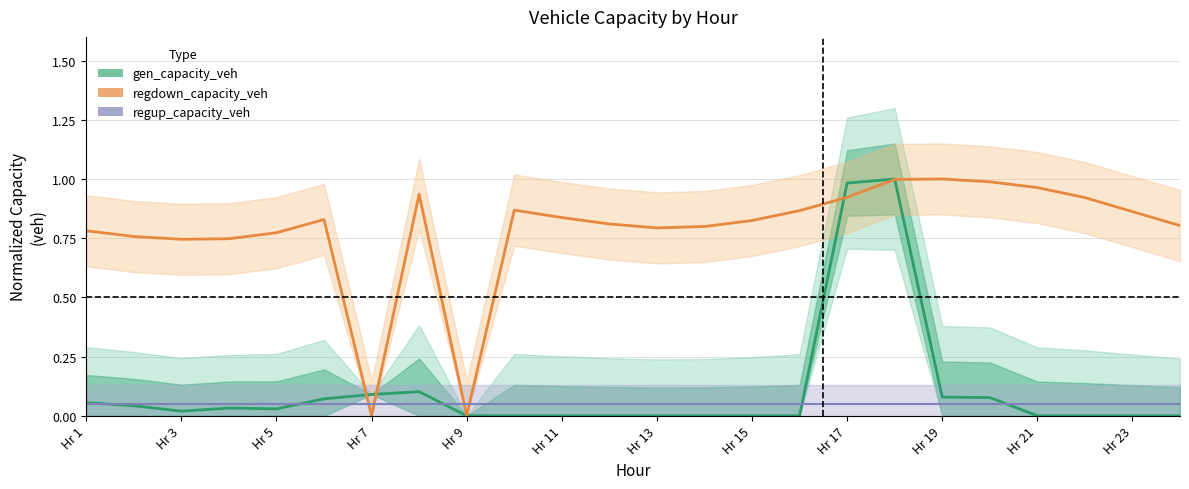

Read the regup_capacity_veh value at Hr 11.

0.1